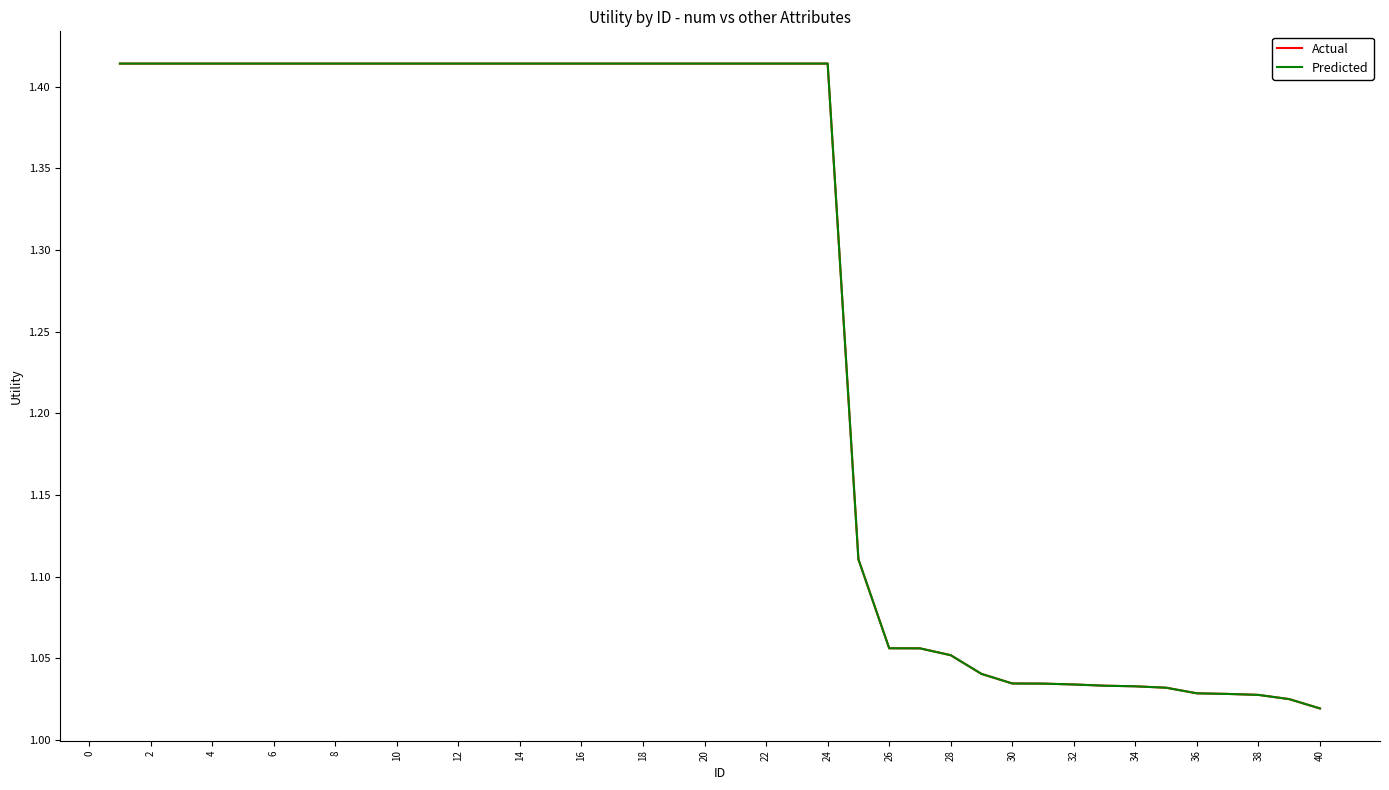

Is this an area chart (filled region under the line)?

No